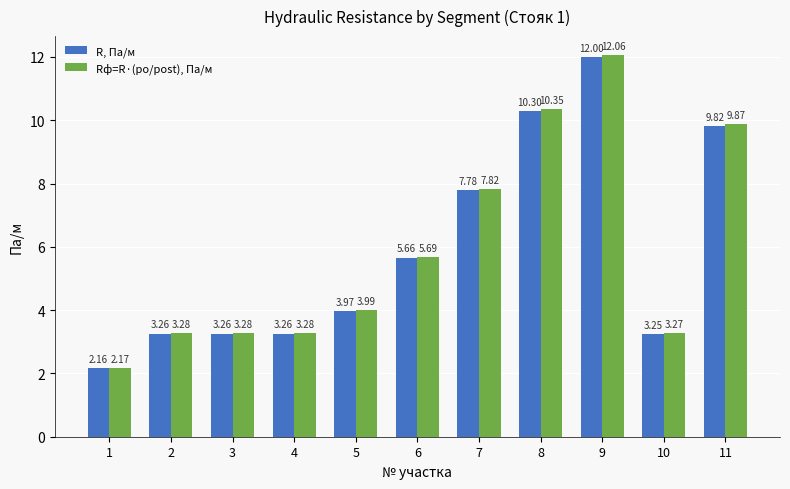

At how many categories does at least one series exceed 4?

5